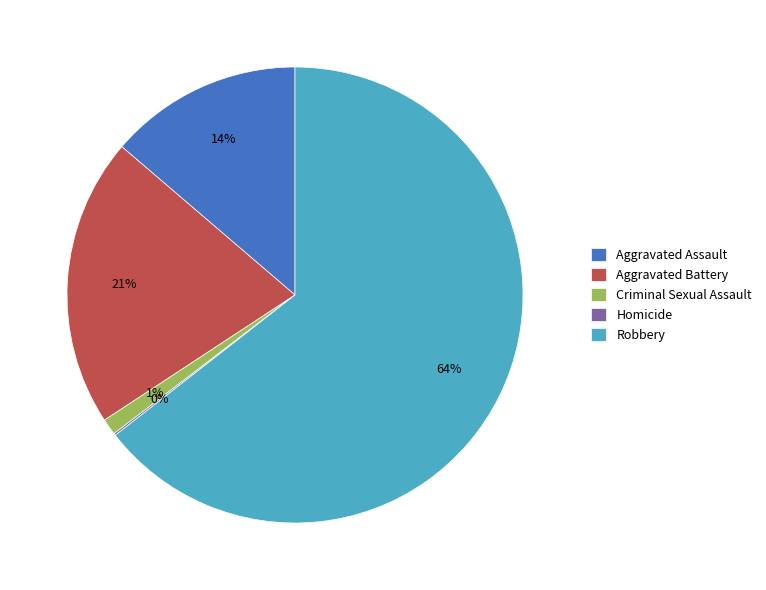

Is it true that Robbery is 64% of the pie?

True